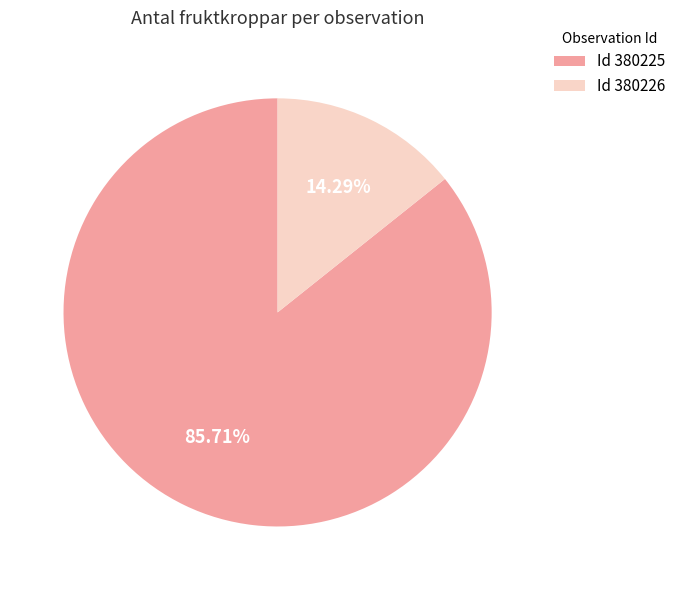

Combined, do Id 380225 and Id 380226 account for over 50%?

Yes